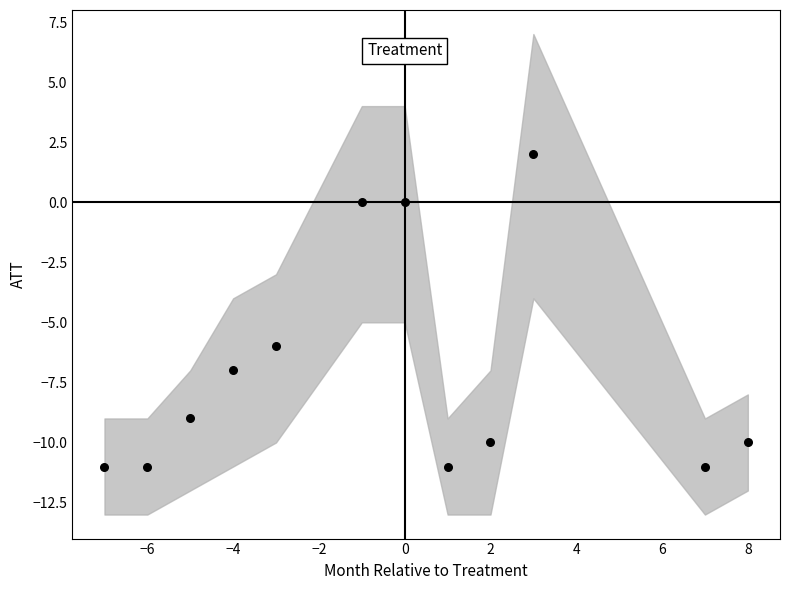

What Y value in the scatter plot is closest to -4?

-6